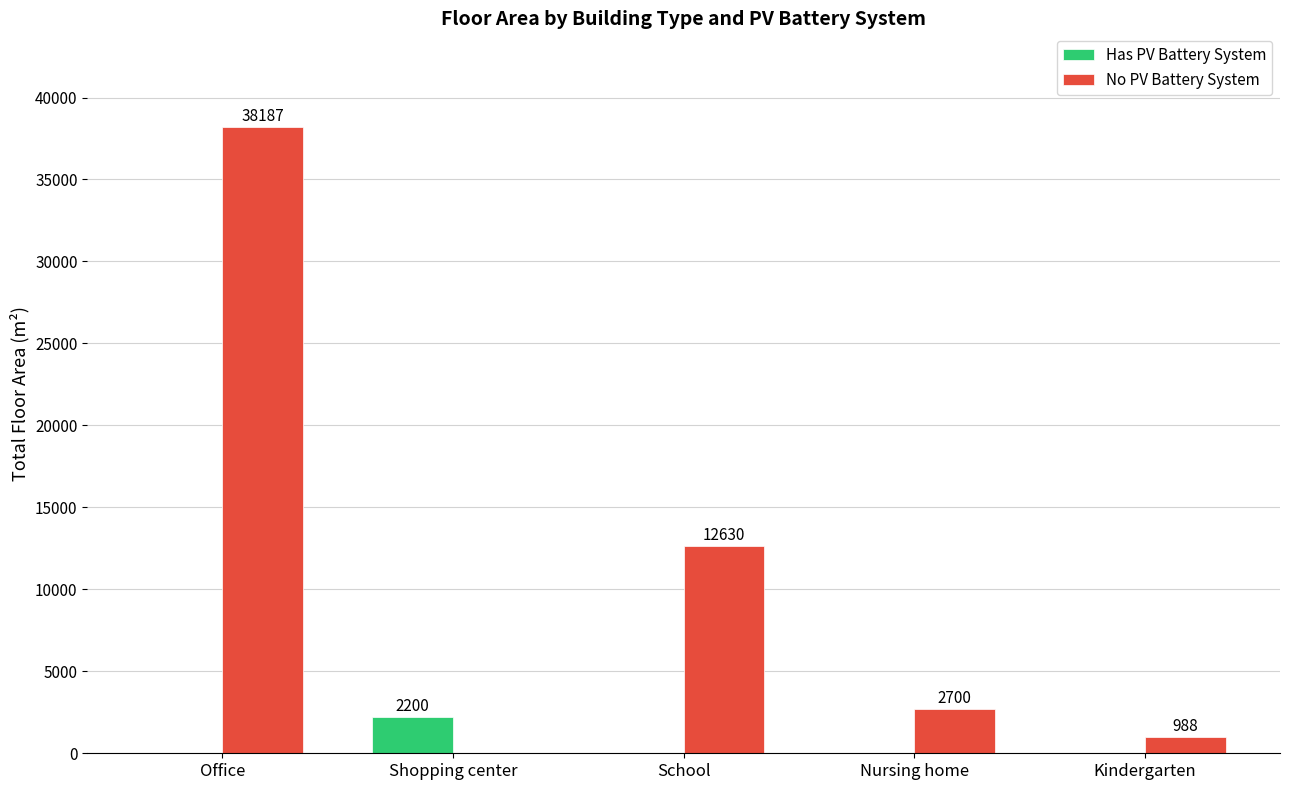

Between Office and Kindergarten, which series saw the biggest shift?

No PV Battery System